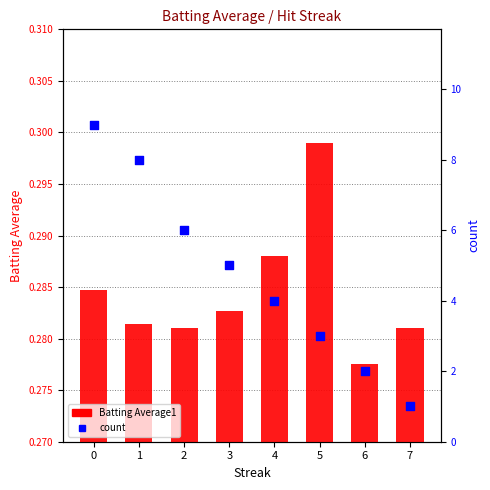

What are all the series names shown in the legend?

Batting Average1, count